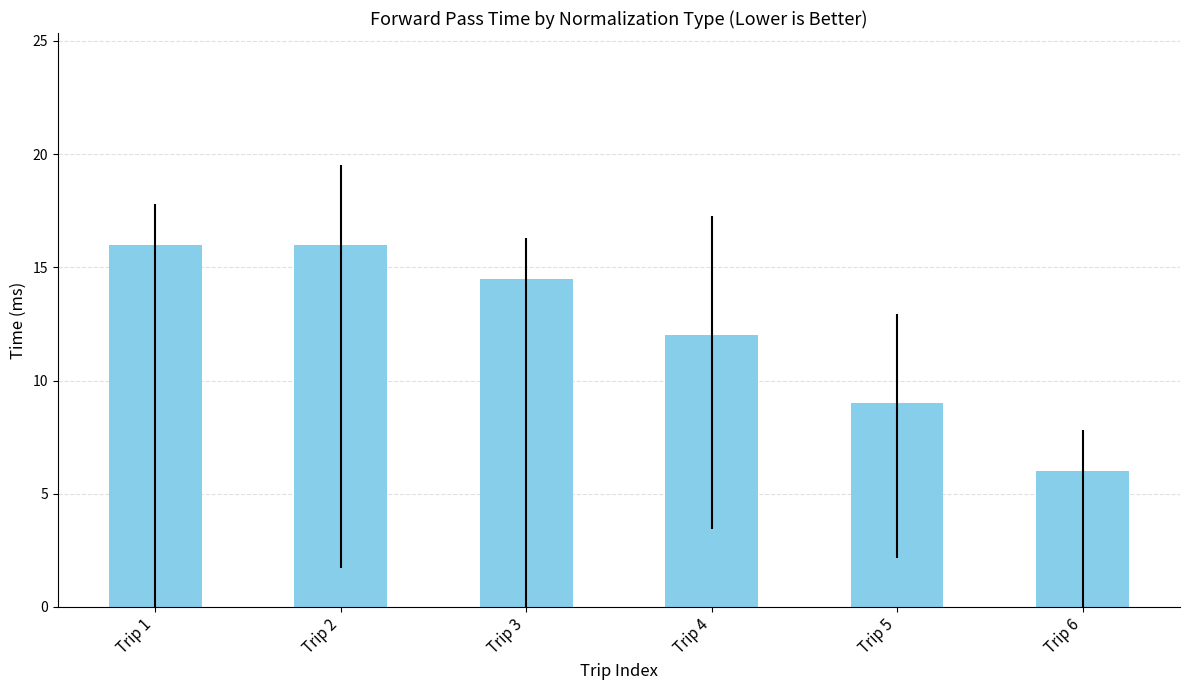

Reading left to right, what are all the values shown in this chart?

16.0	16.0	14.5	12.0	9.0	6.0